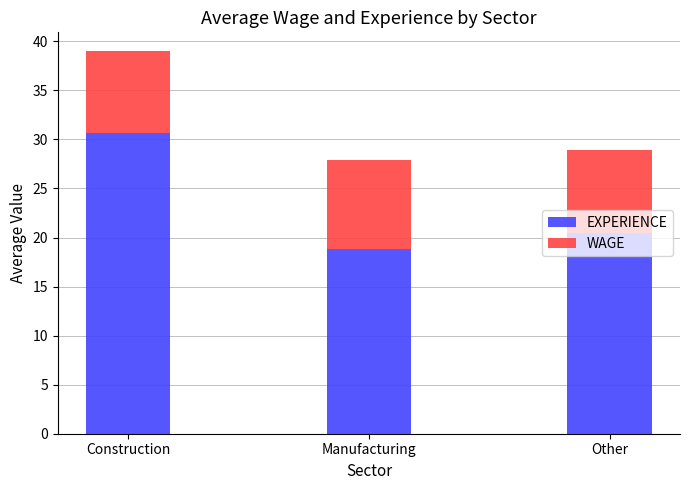

At which label does EXPERIENCE first exceed 20?

Construction